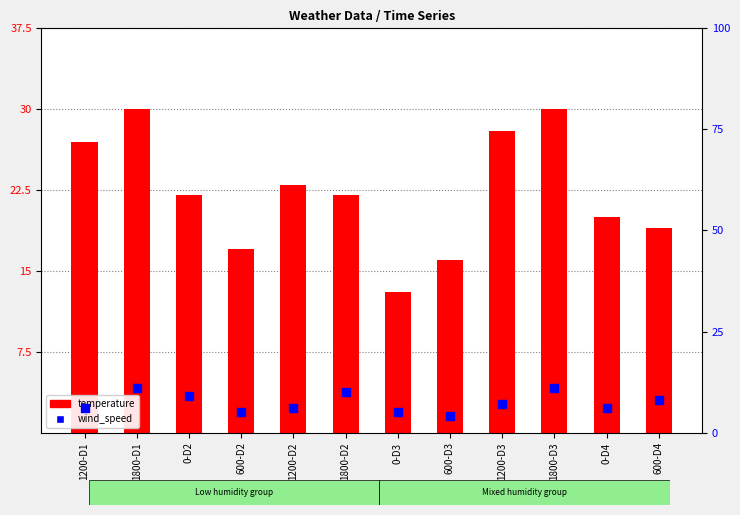

At which category is the sum across all series the highest?

1800-D1